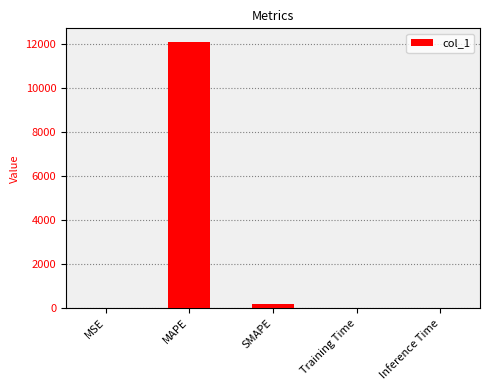

Which category has the highest value across all series?

MAPE